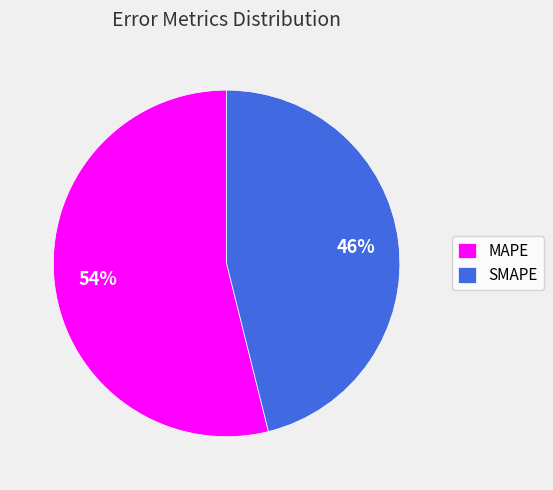

Does any single category account for the majority?

Yes